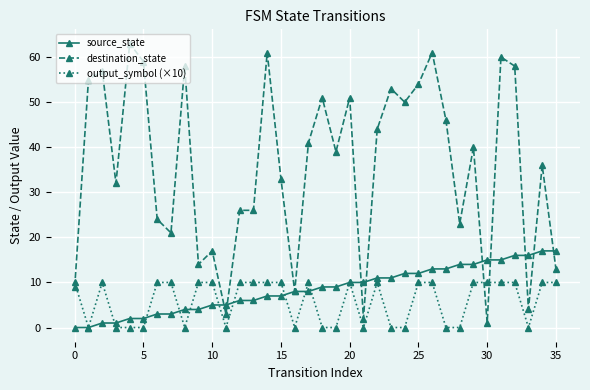

What are all the series names shown in the legend?

source_state, destination_state, output_symbol (×10)